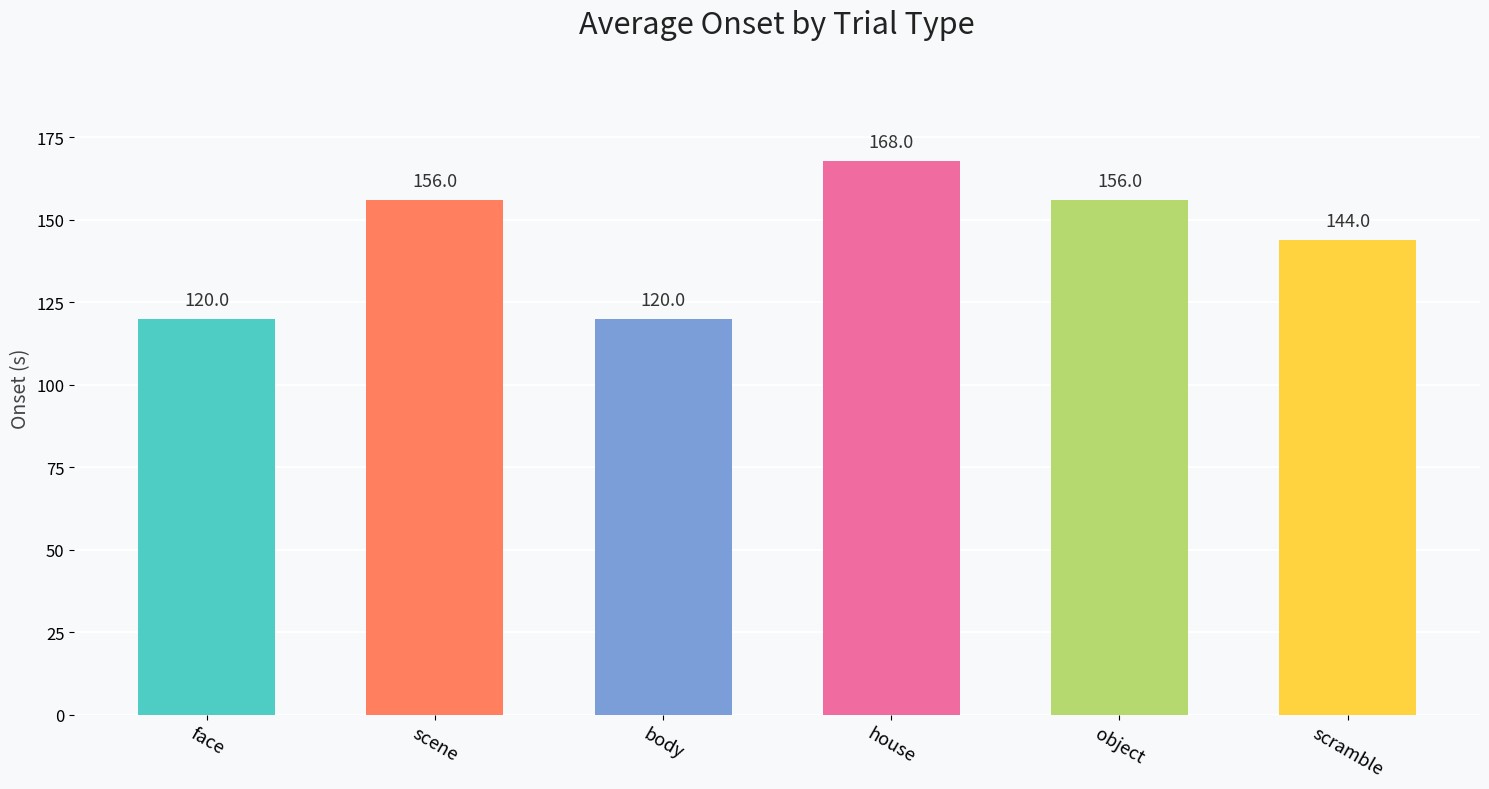

Where is the data nearest to the value 143?

scramble